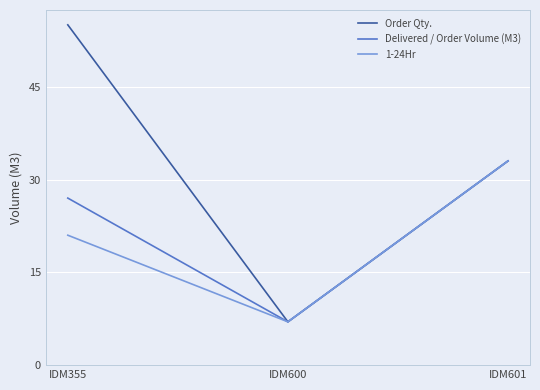

What is the difference between the second highest and minimum values in the Delivered / Order Volume (M3) series?

20